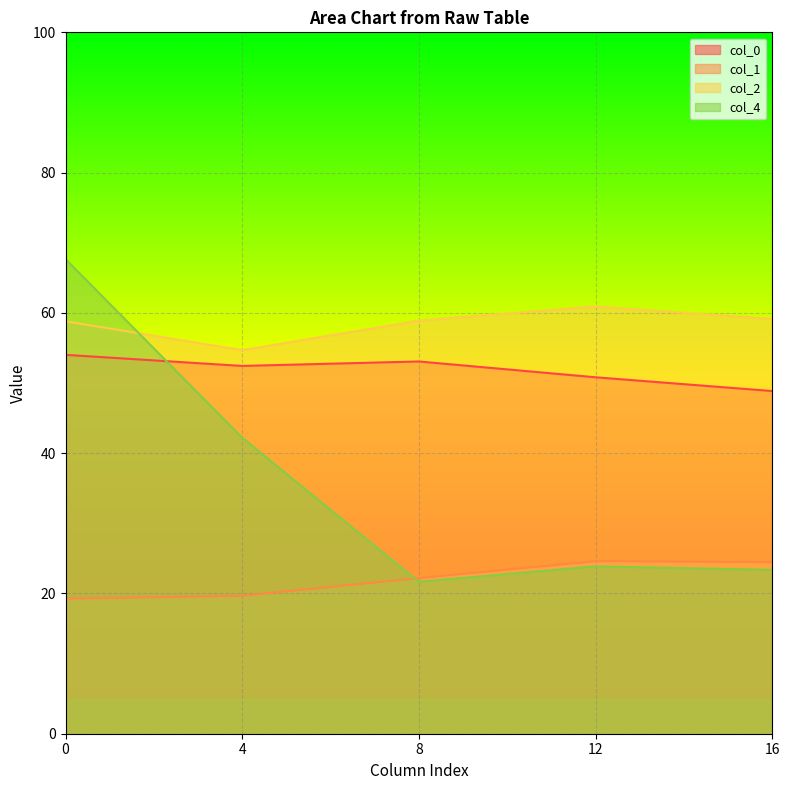

What is the difference between the maximum and minimum values in the col_2 series?

6.2